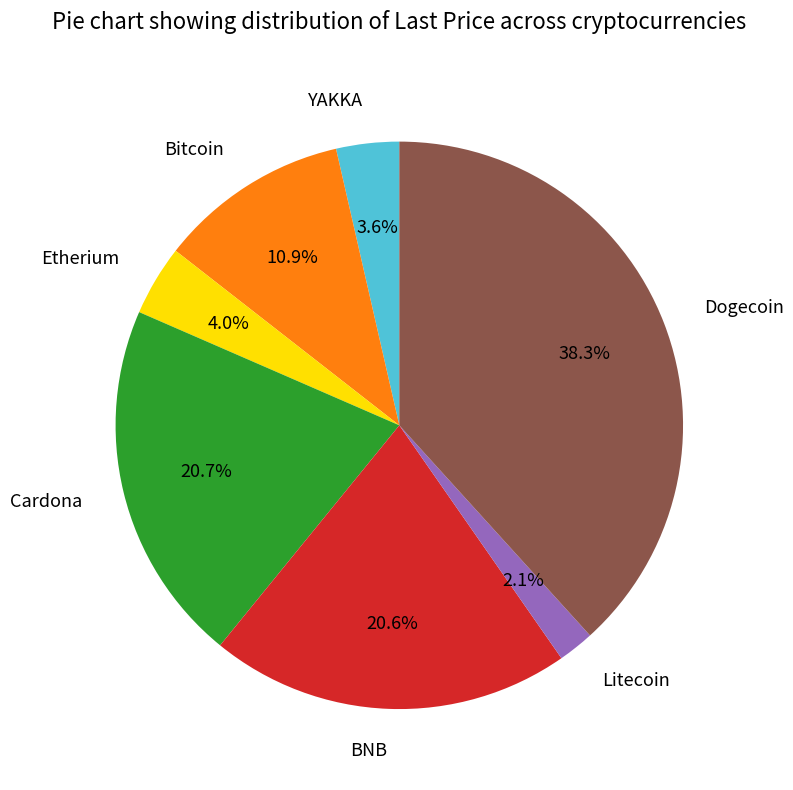

How many slices are in this pie chart?

7